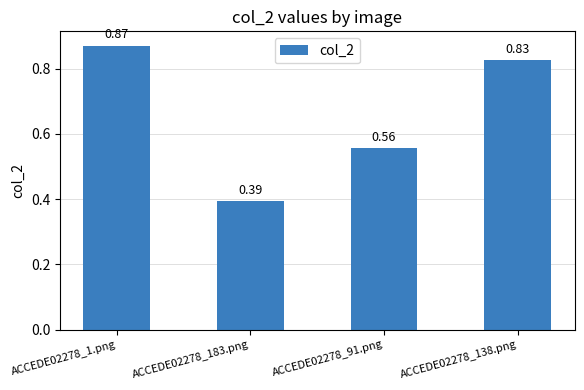

How many bars are there in total?

4